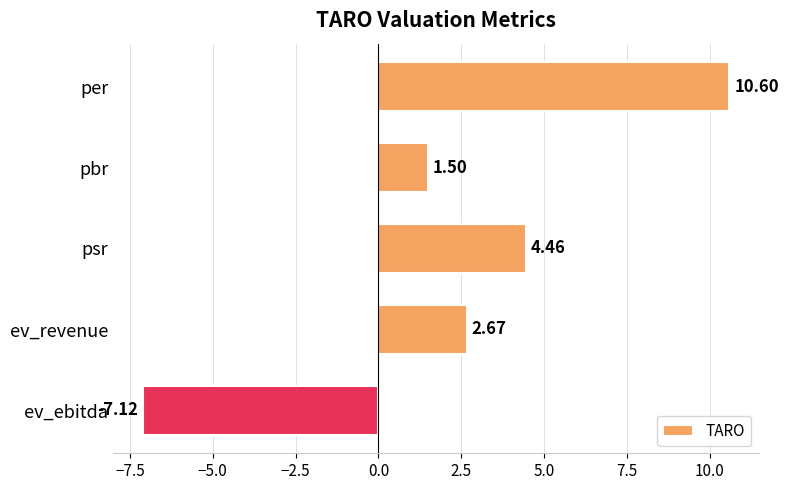

List the labels in order of value, smallest first.

ev_ebitda, pbr, ev_revenue, psr, per